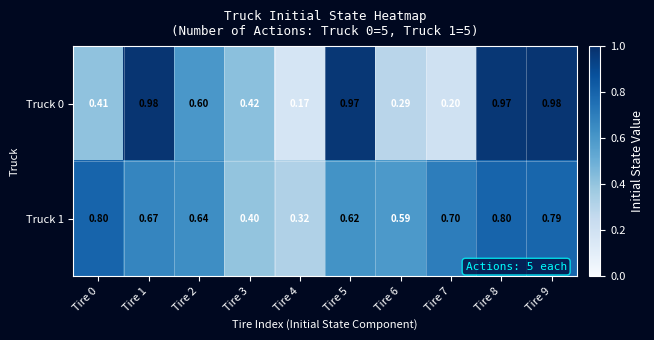

Is the value of Truck 0 at Tire 0 greater than the value of Truck 1 at Tire 1?

No